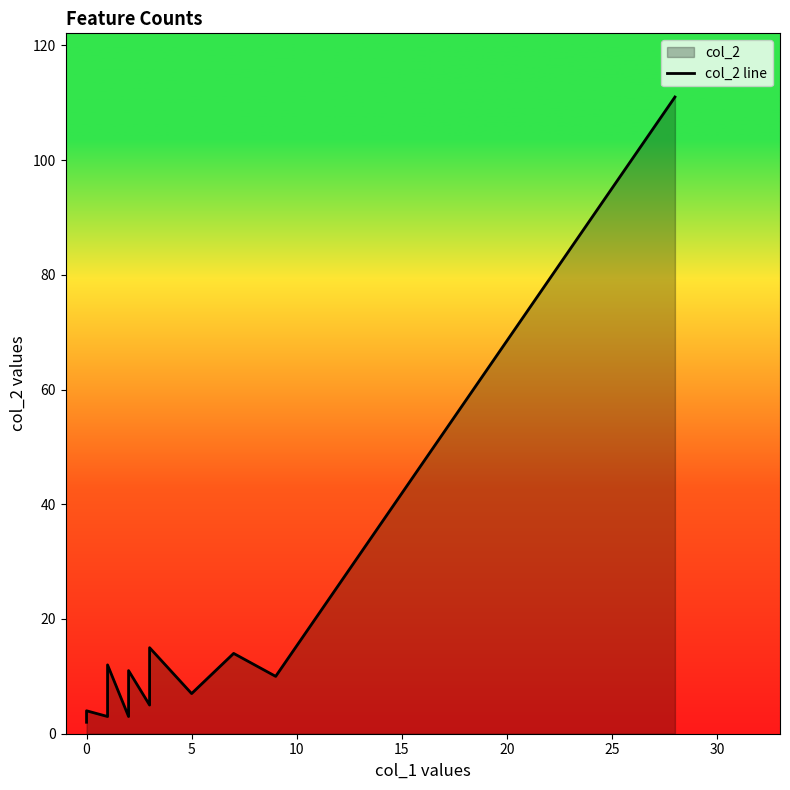

What is the value of the 14th point from the left?

7